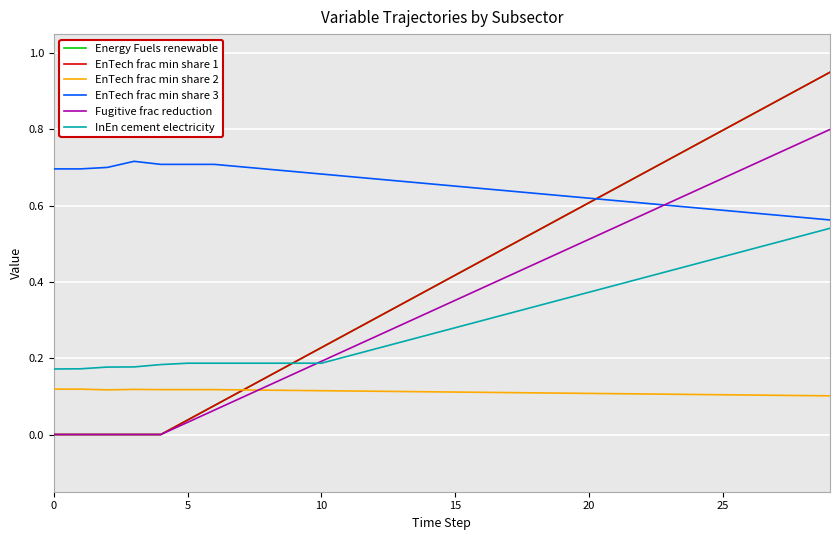

Does the chart display data point markers on the line(s)?

No